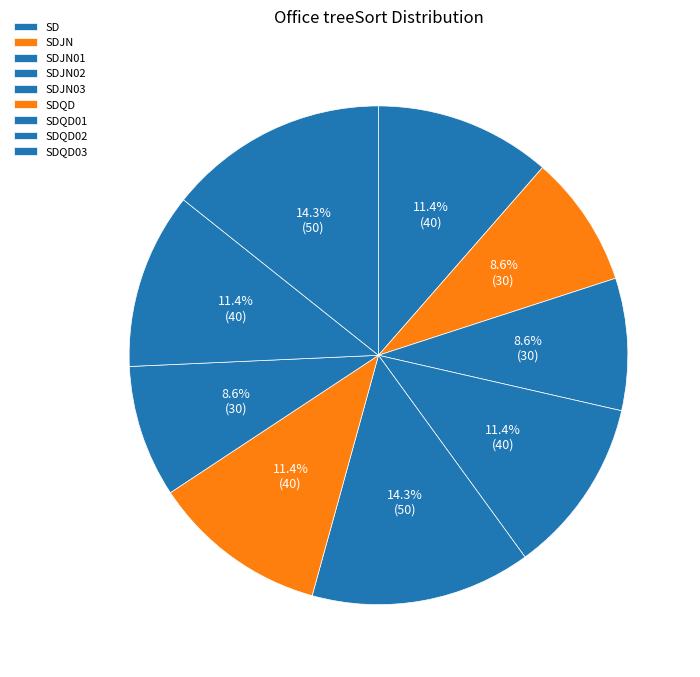

Which slice is the largest?

SDJN03